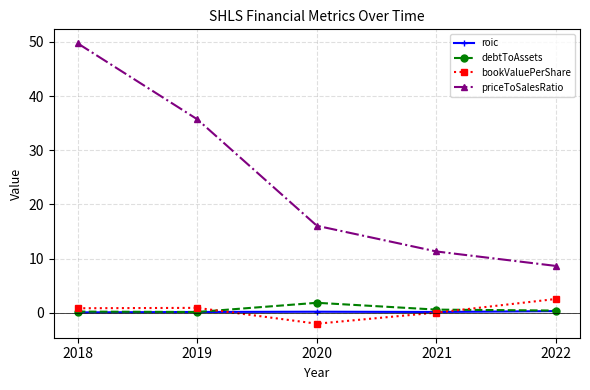

Which series changed the most between 2019 and 2021?

priceToSalesRatio